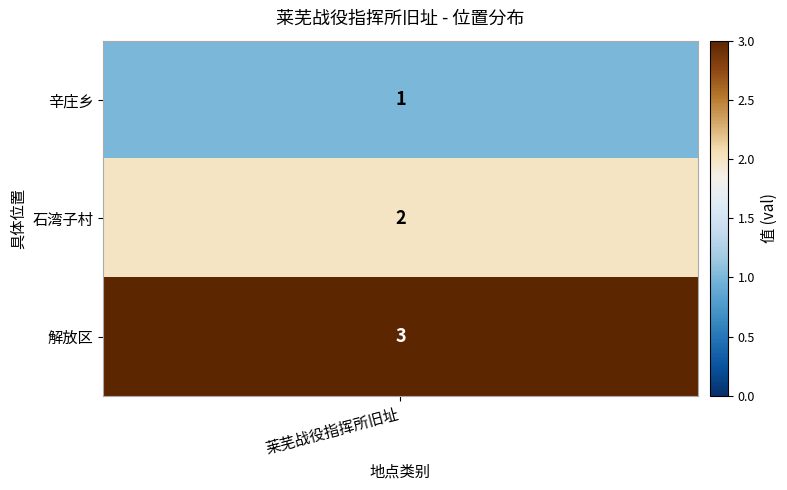

Reading left to right, extract all data points from this chart.

1	2	3